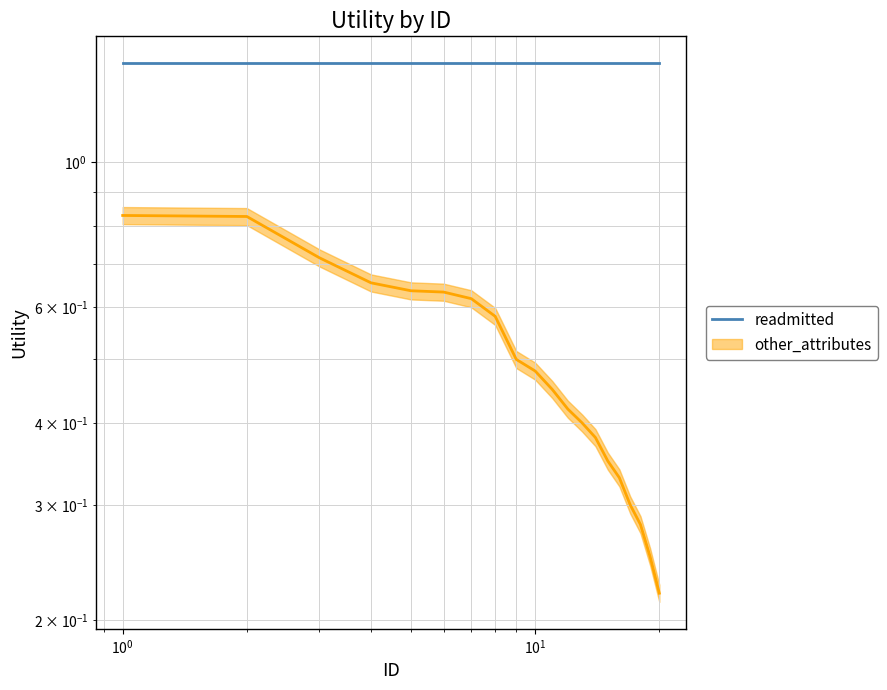

True or false: the data shows 0.2 at 13.

False